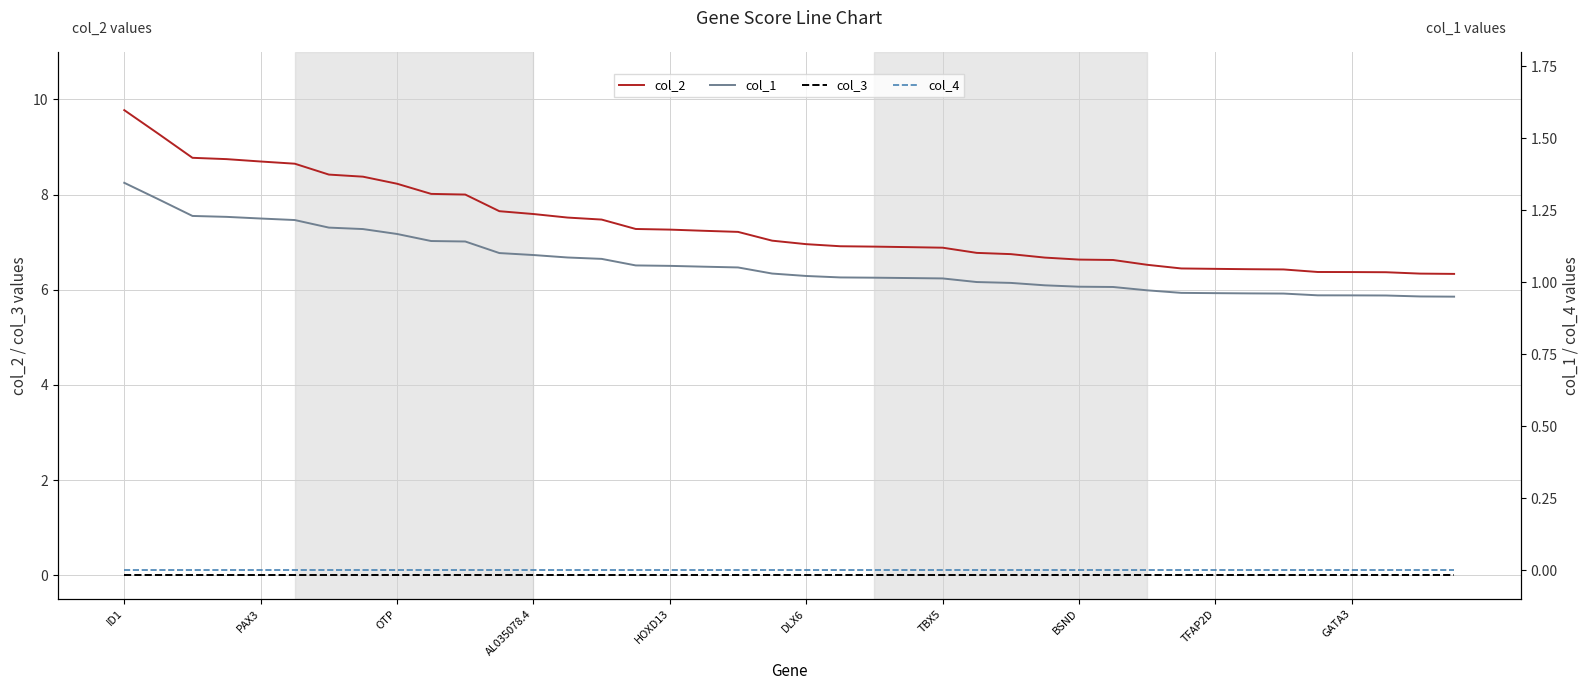

True or false: col_3 and col_2 intersect in this chart.

False